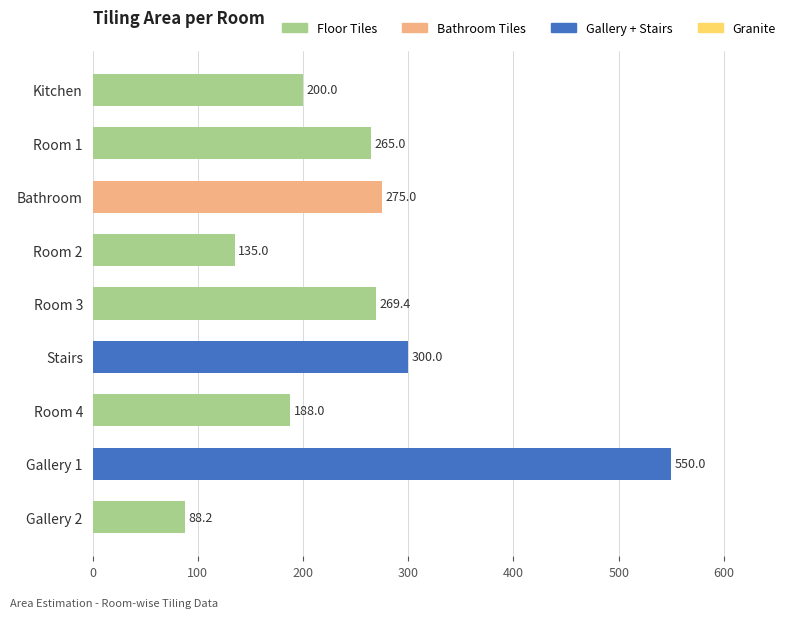

Reading top to bottom, transcribe all the data shown in this chart.

Kitchen=200.0	Room 1=265.0	Bathroom=275.0	Room 2=135.0	Room 3=269.4	Stairs=300.0	Room 4=188.0	Gallery 1=550.0	Gallery 2=88.2